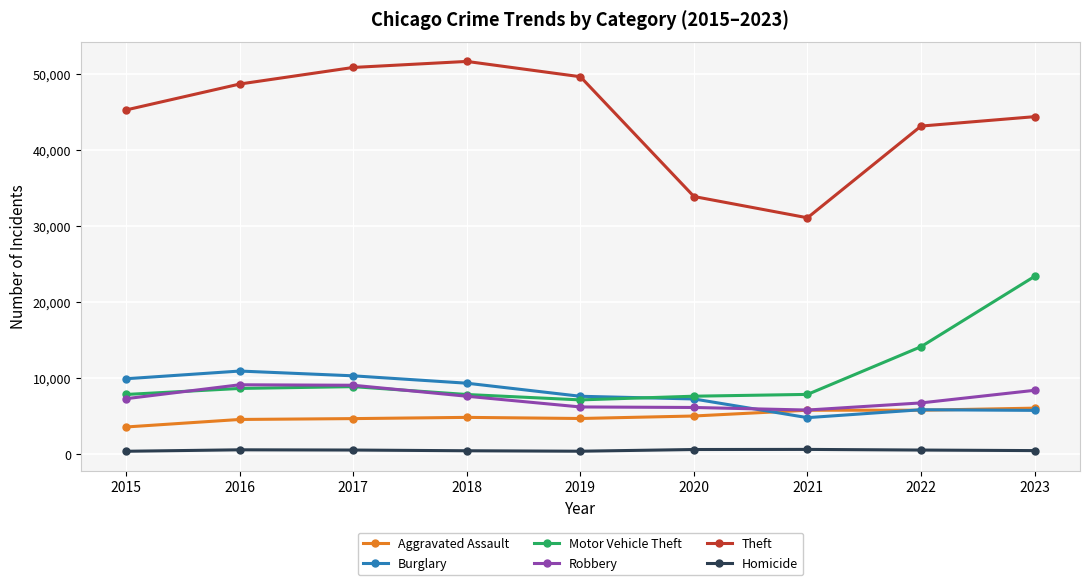

Which series ends up on top after the final intersection of Motor Vehicle Theft and Robbery?

Motor Vehicle Theft